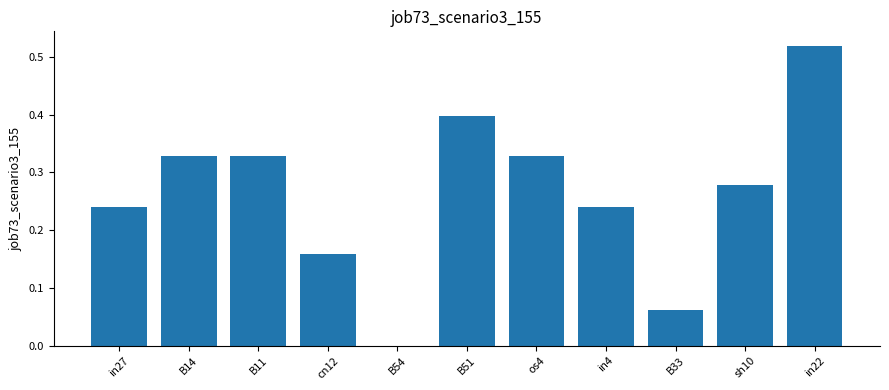

What is the sum of all values?

2.9